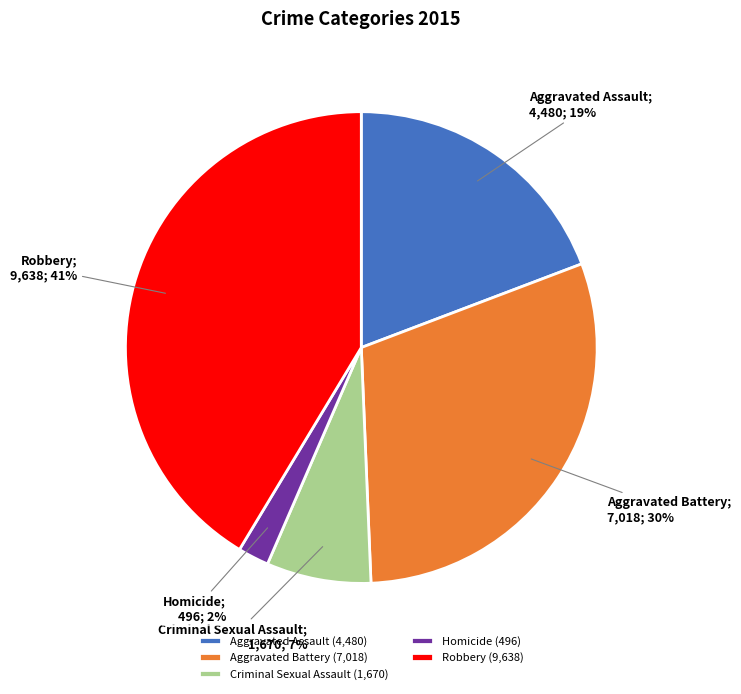

Do Aggravated Assault (4,480) and Aggravated Battery (7,018) together represent more than half of the pie?

No